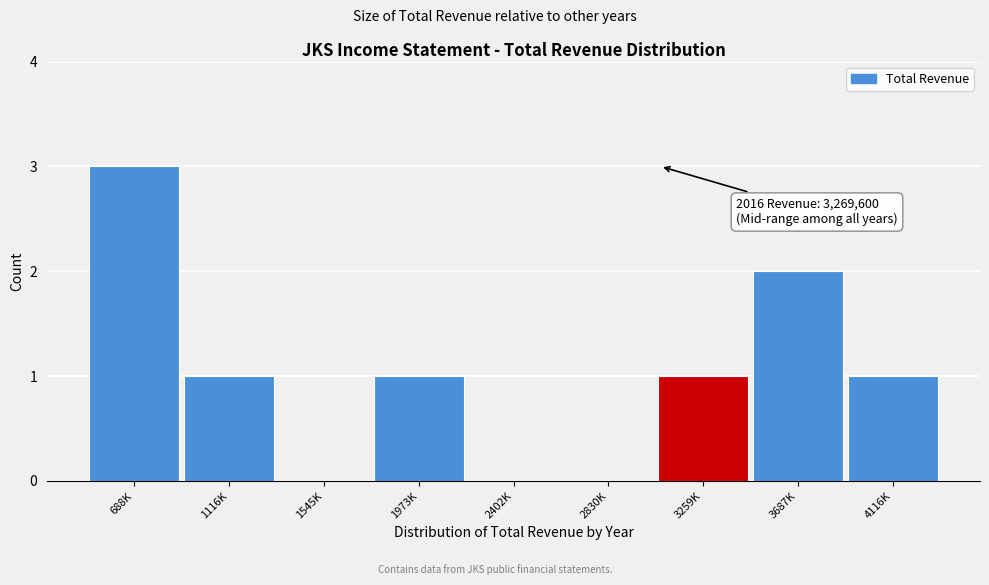

Reading left to right, what are all the values shown in this chart?

688K=3	1116K=1	1545K=0	1973K=1	2402K=0	2830K=0	3259K=1	3687K=2	4116K=1